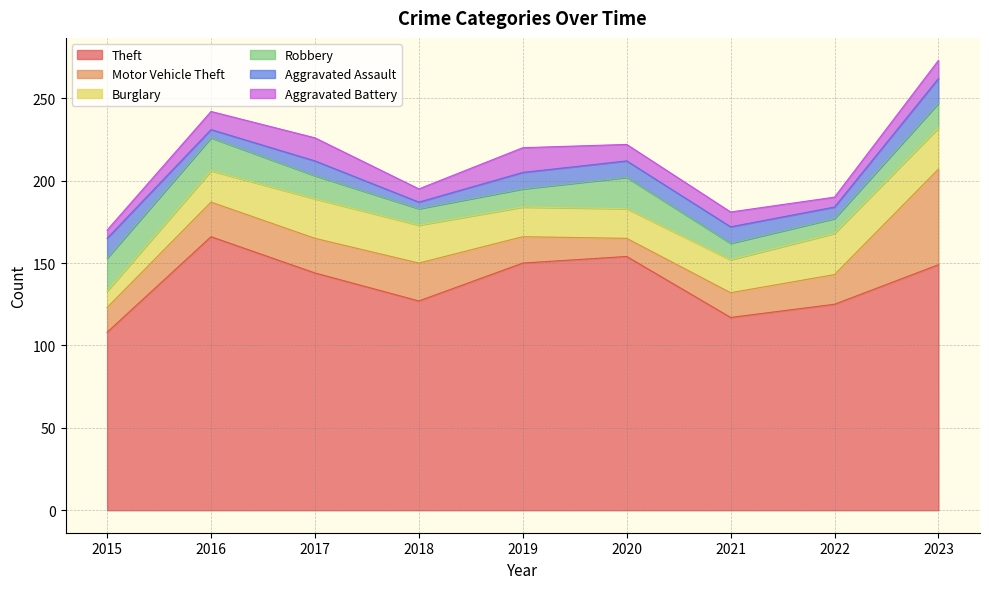

True or false: Robbery has more than 2 interior local peaks.

False